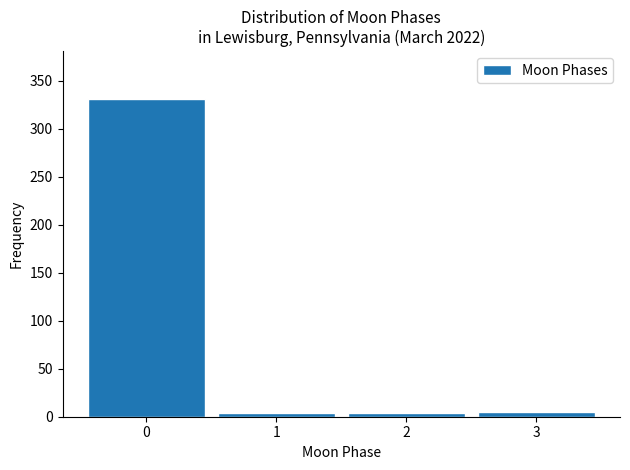

The chart shows a value of 331 at 0. True or false?

True